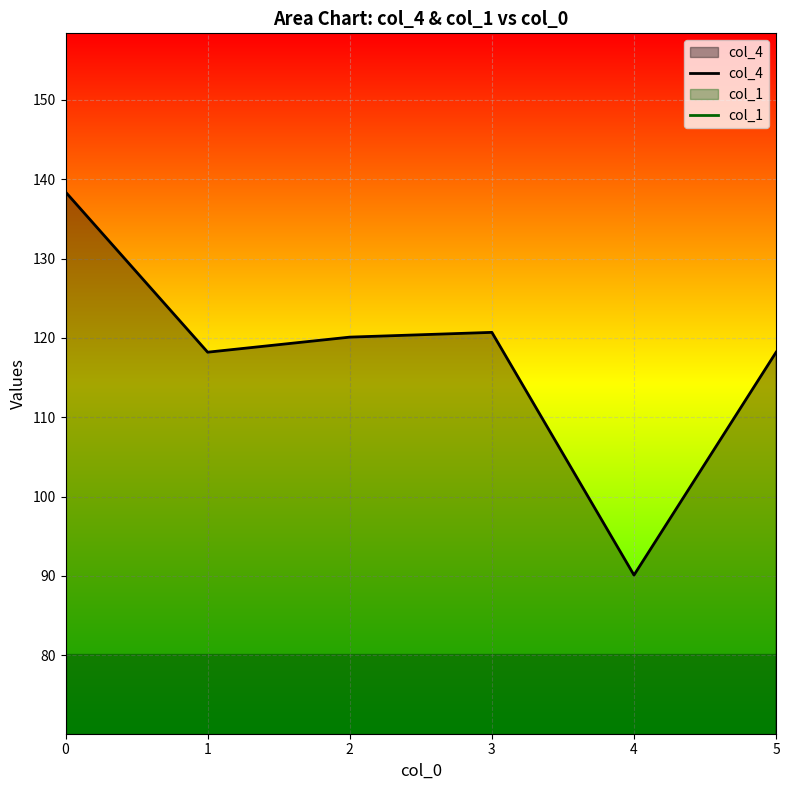

How many data points does each series have?

6